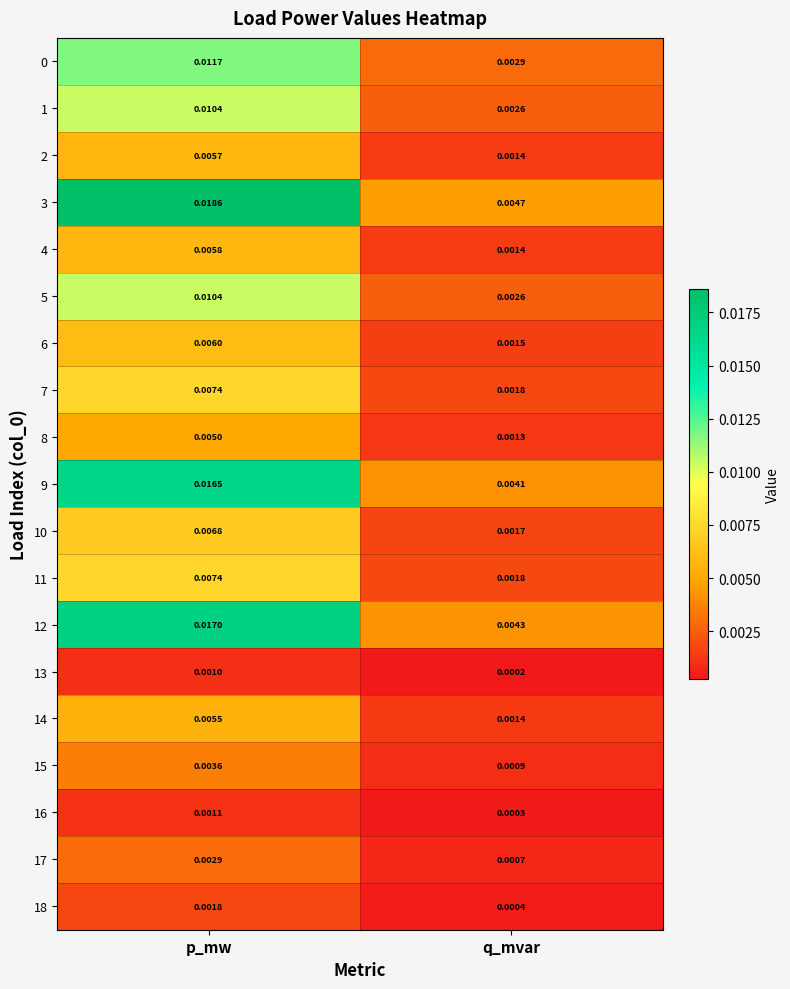

At which category is the sum across all series the highest?

p_mw